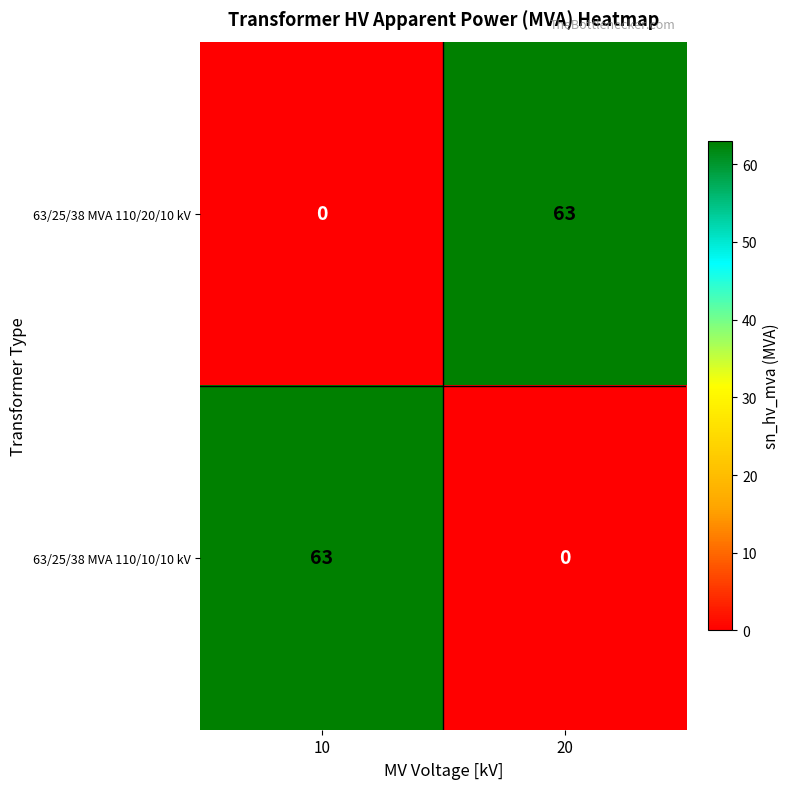

List the labels in order of 63/25/38 MVA 110/20/10 kV value, largest first.

20, 10